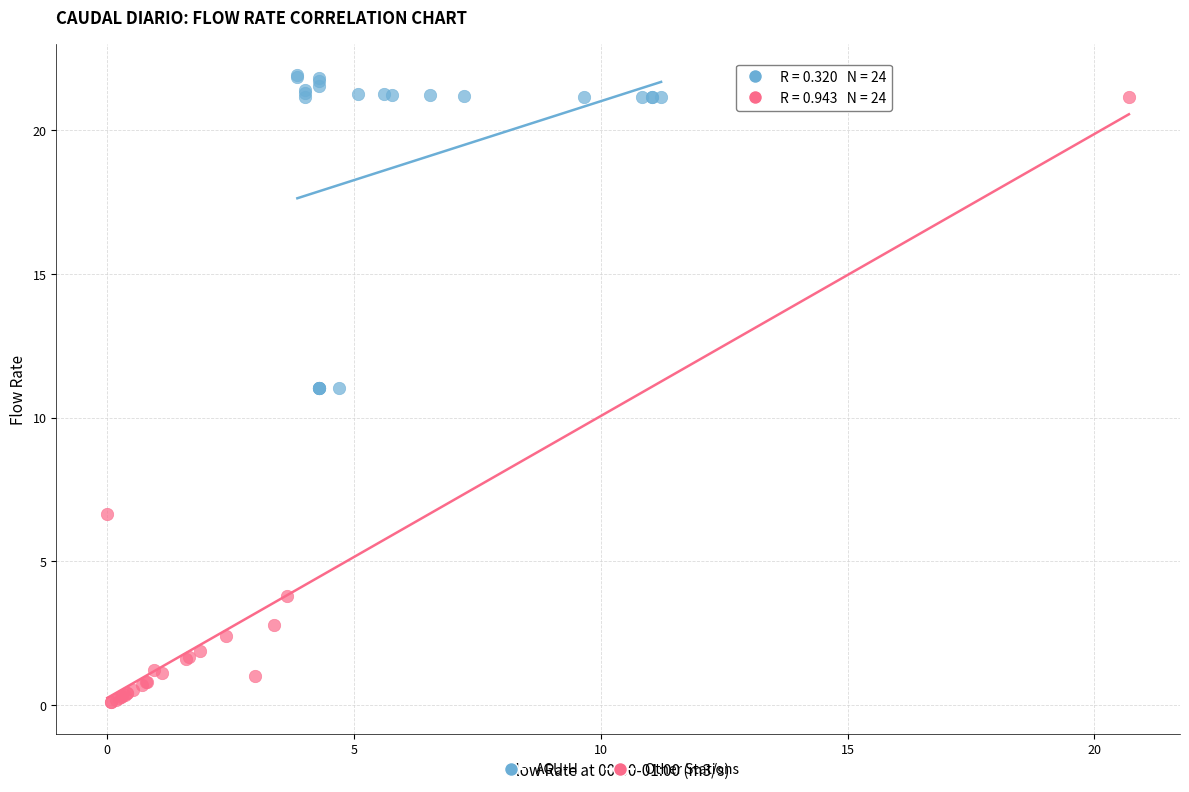

Which series contains the lowest Y value?

Other Stations